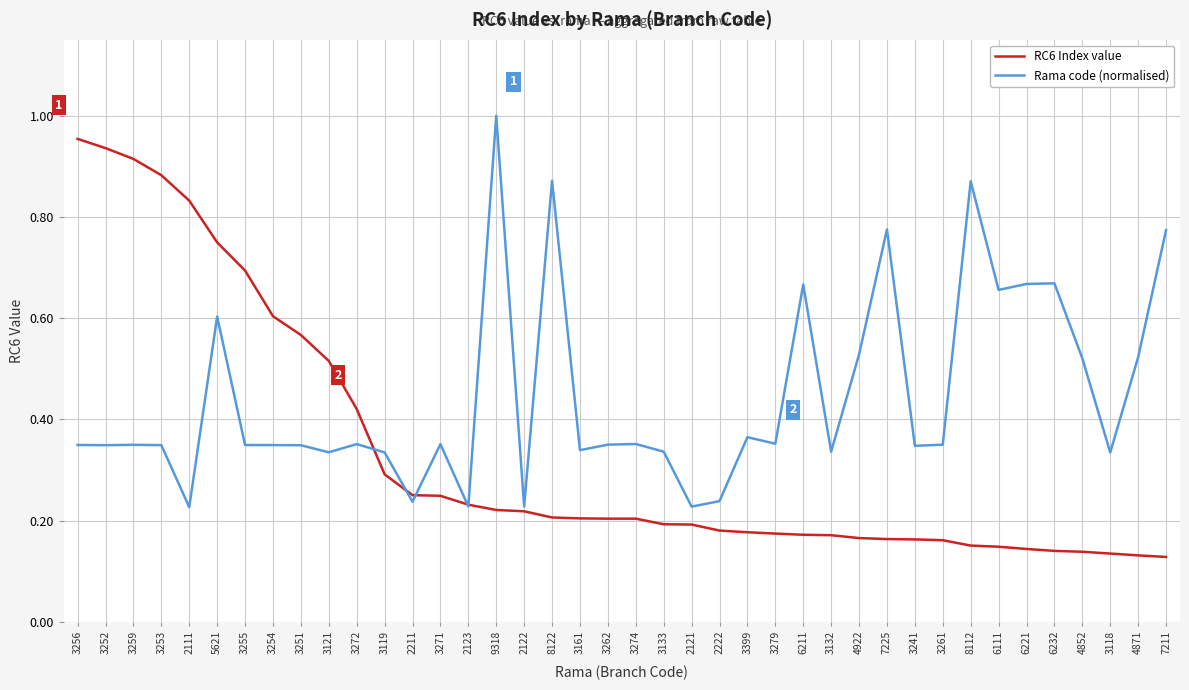

What are all the series names shown in the legend?

RC6 Index value, Rama code (normalised)